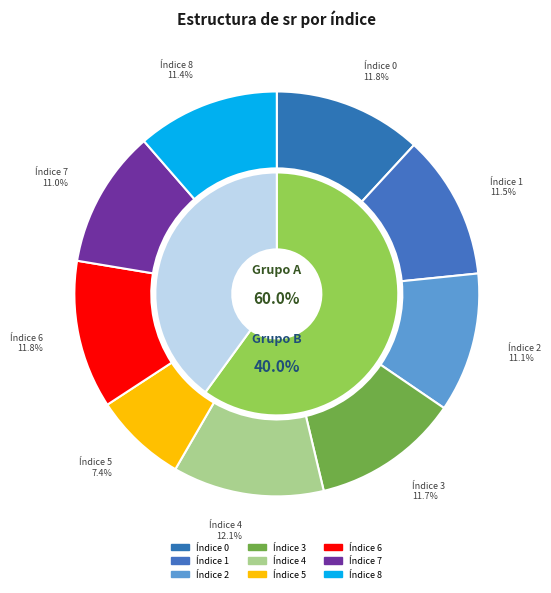

Which slice is the smallest?

5